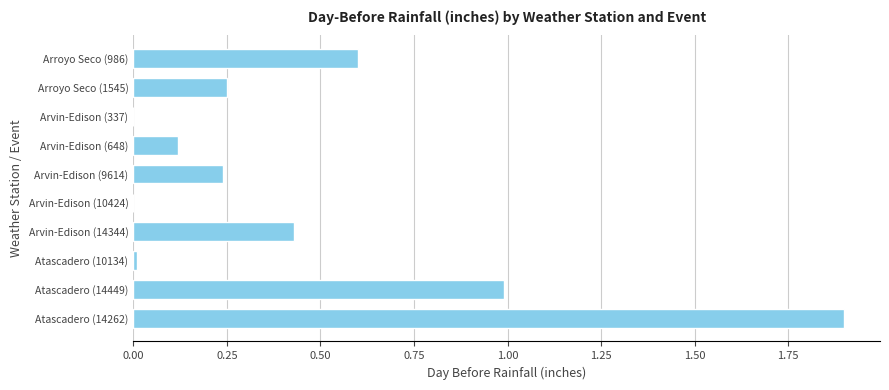

The value at Arroyo Seco (986) is 0.2. True or false?

False